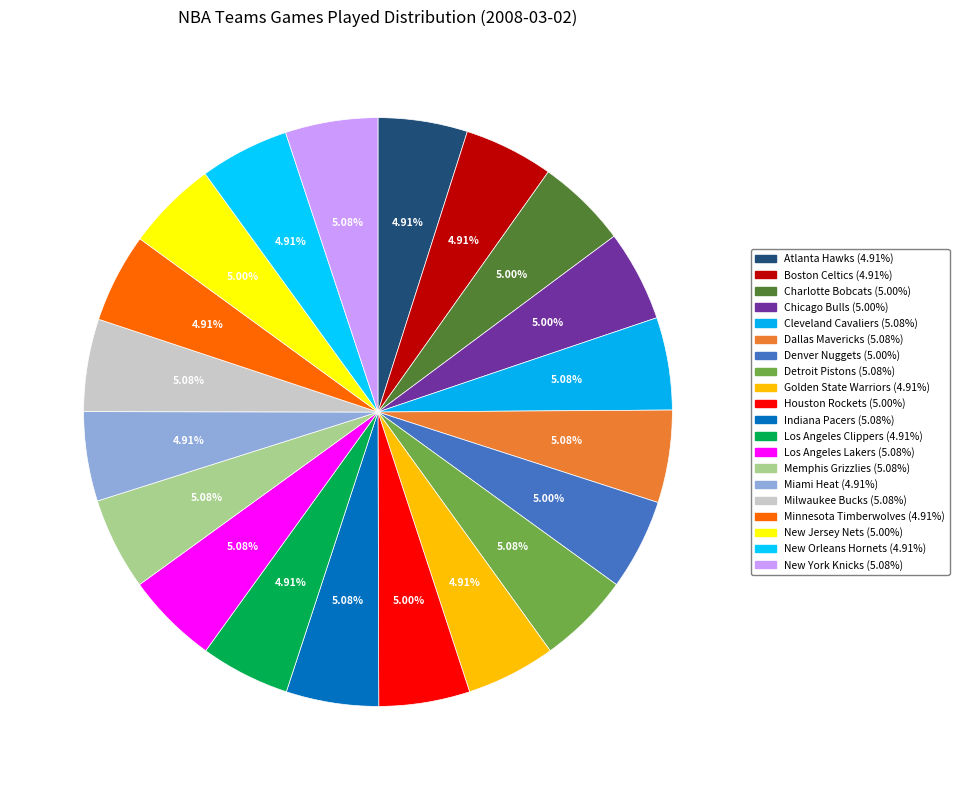

To the nearest percent, what is the average slice percentage?

5%